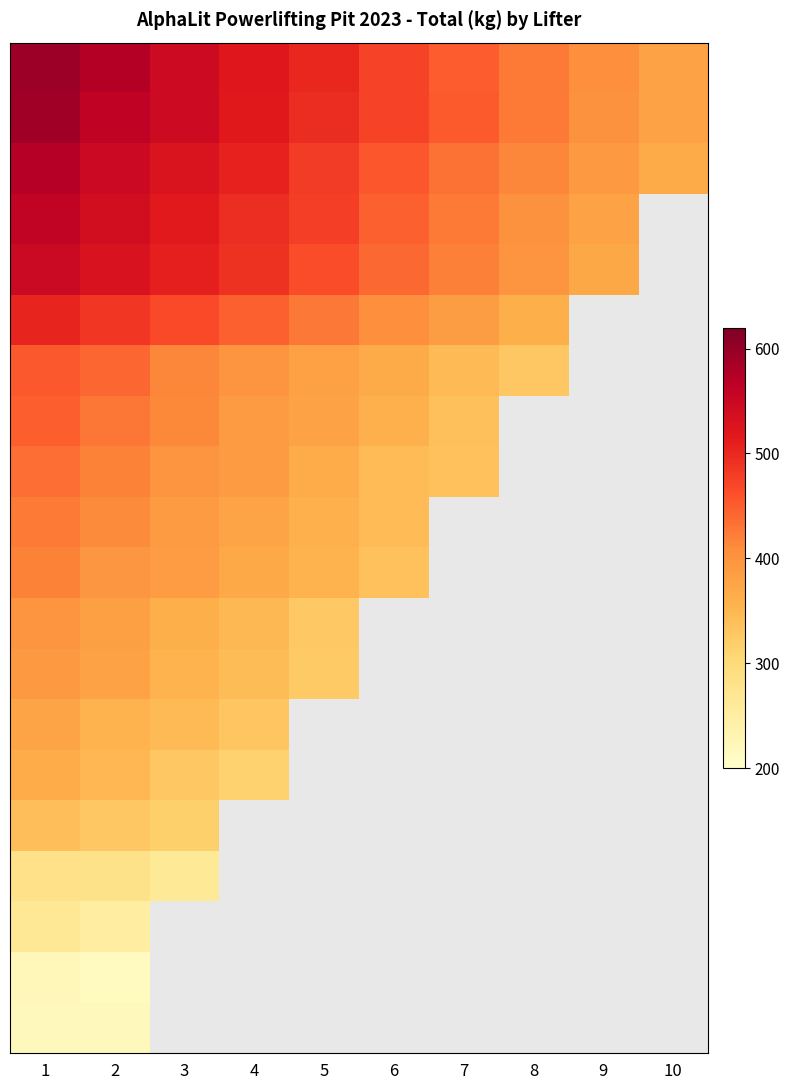

What is the minimum value shown in the chart?

213.2